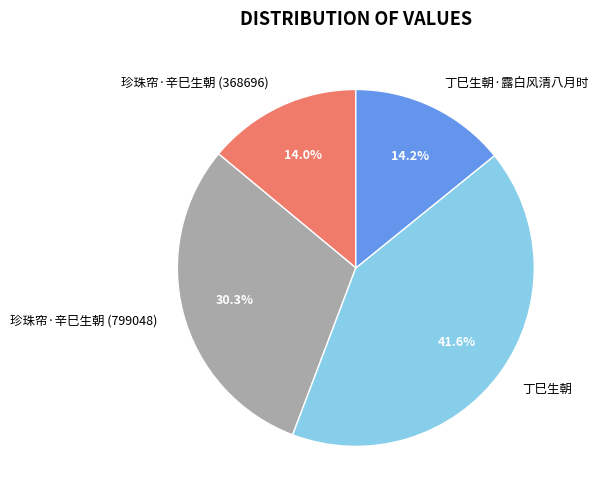

True or false: 丁巳生朝 accounts for 42% of the total.

True